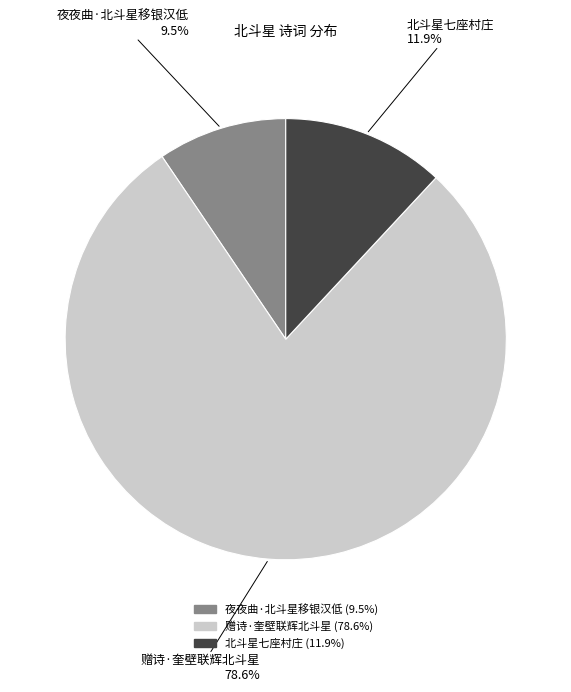

Do 北斗星七座村庄 and 夜夜曲·北斗星移银汉低 together represent more than half of the pie?

No